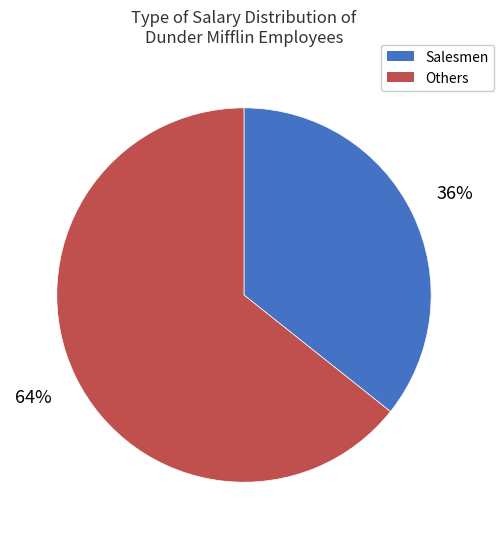

To the nearest percent, what is the combined percentage of Salesmen and Others?

100%